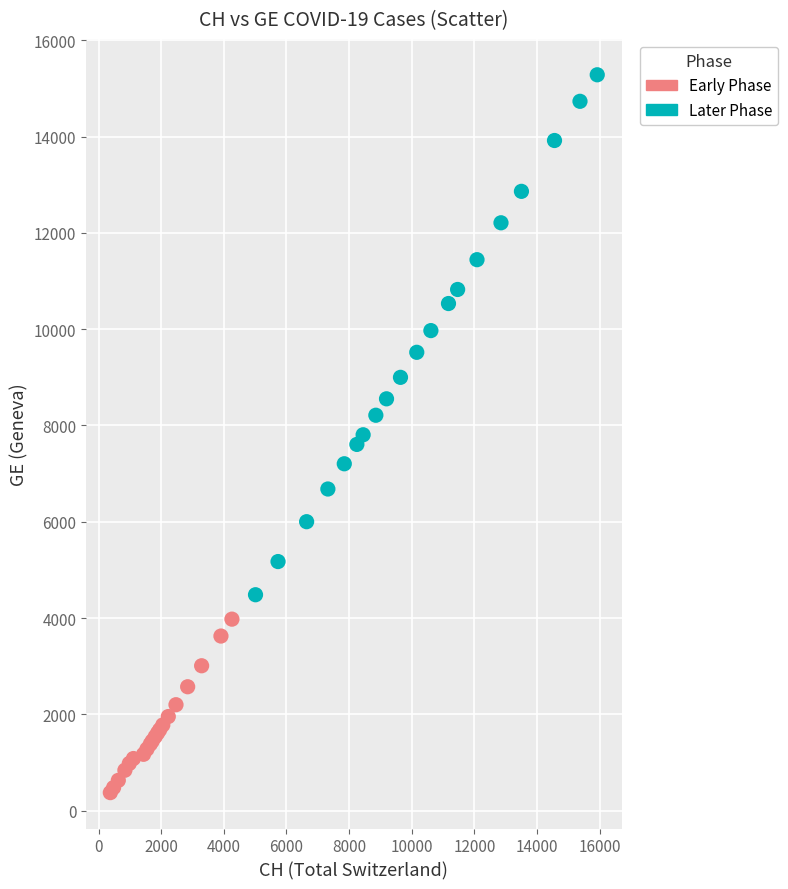

Which series reaches the minimum Y coordinate?

Early Phase